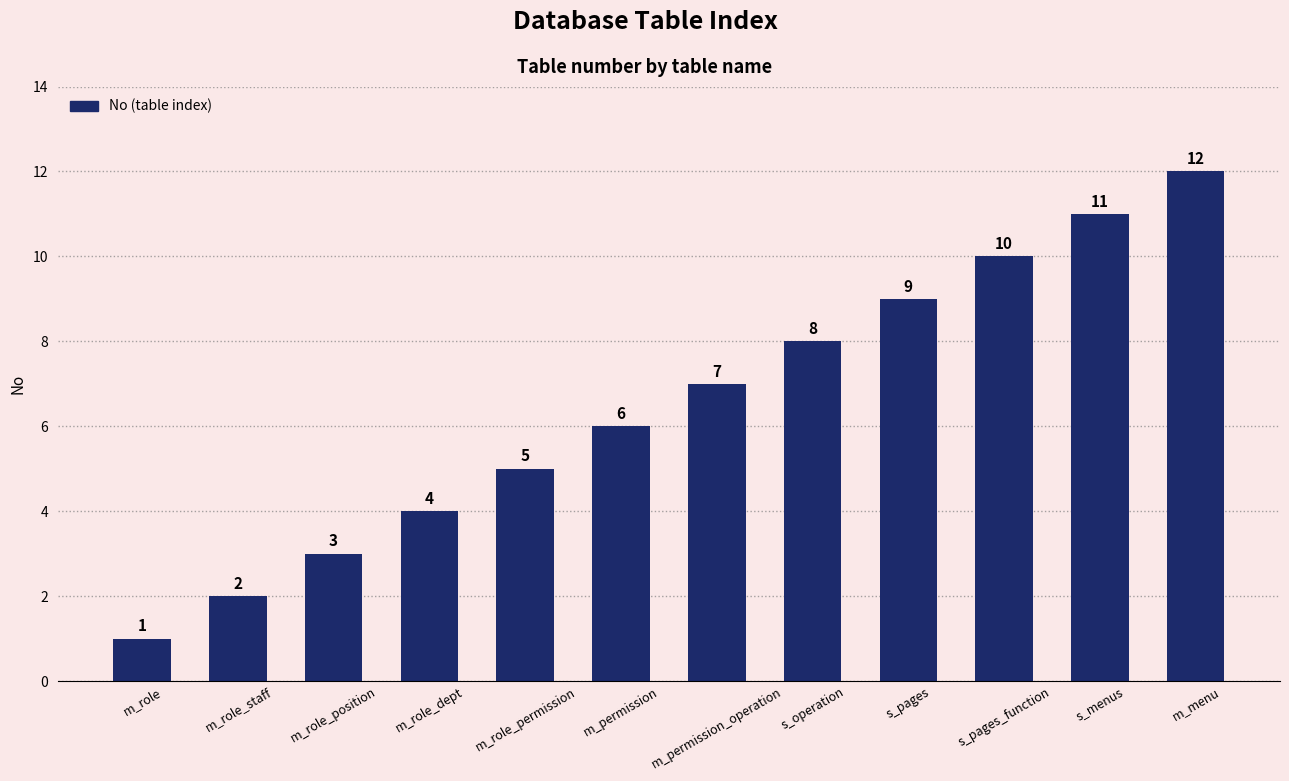

What is the smallest value displayed?

1